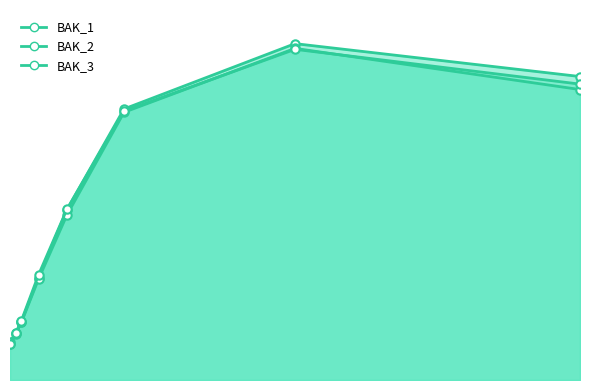

What is the maximum value shown in the chart?

1421